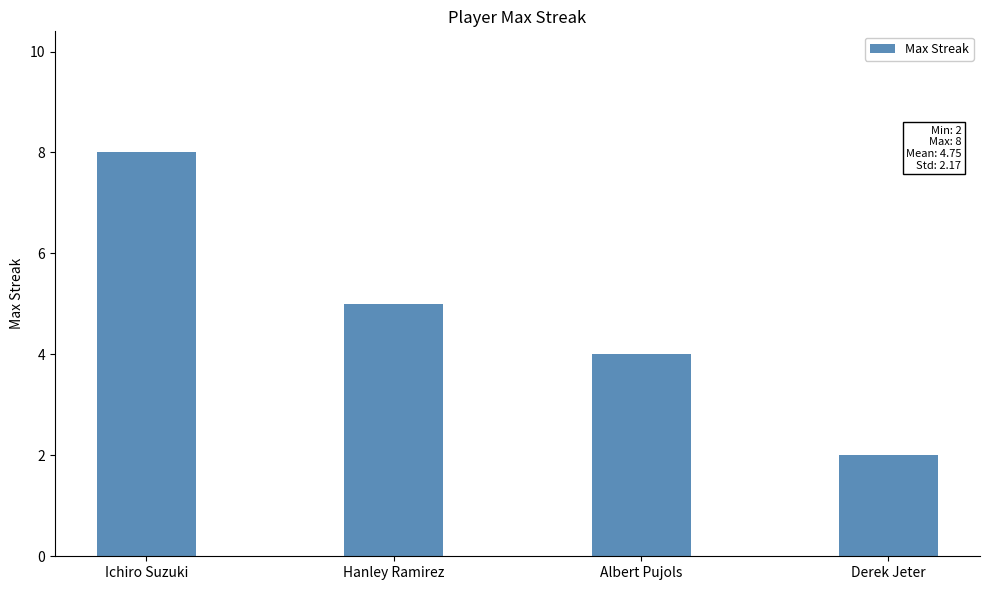

True or false: the data shows 8 at Ichiro Suzuki.

True